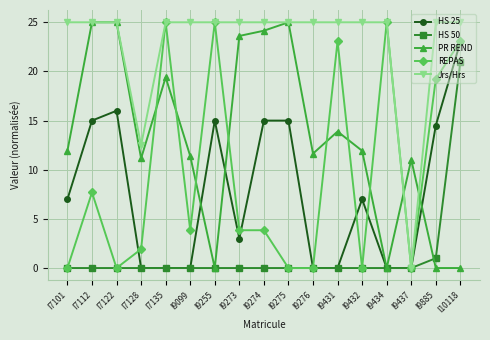

What is the value of the Jrs/Hrs point at the 17th from the left?

25.0